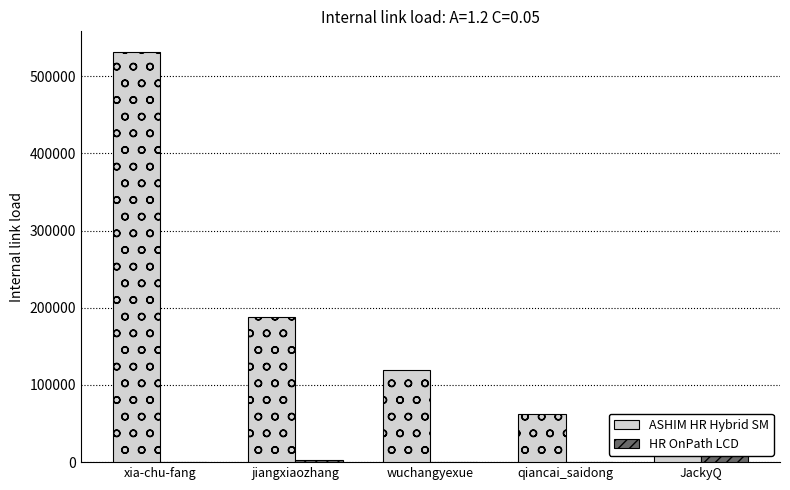

What position from the right is JackyQ?

1